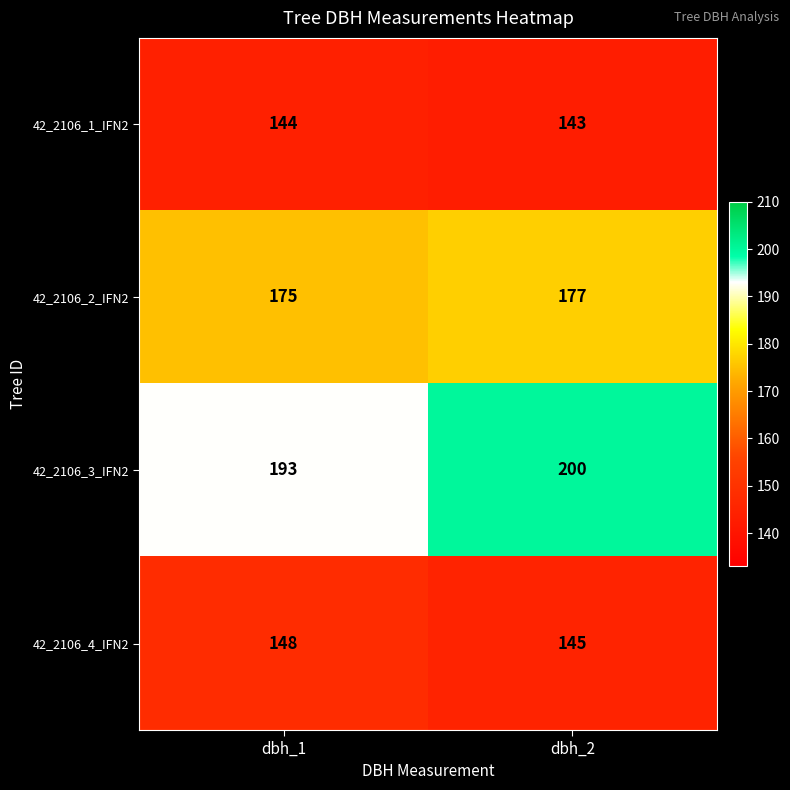

What is the total value across all series at dbh_2?

665